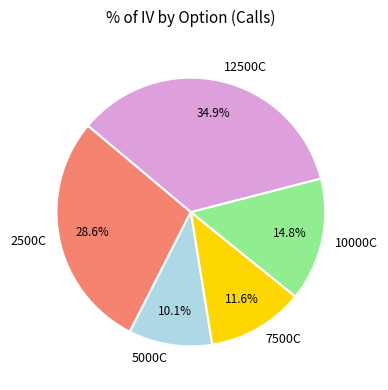

Which category has the biggest portion of the pie?

12500C